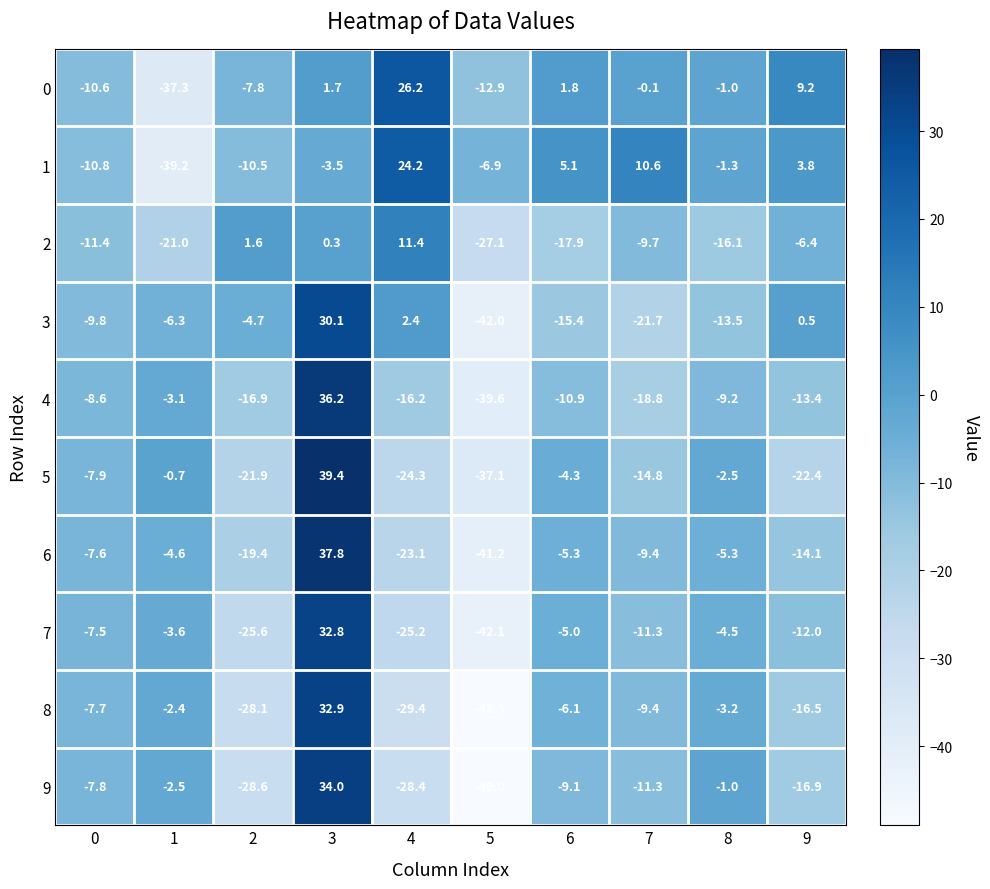

At which category does the chart reach its minimum across all series?

5